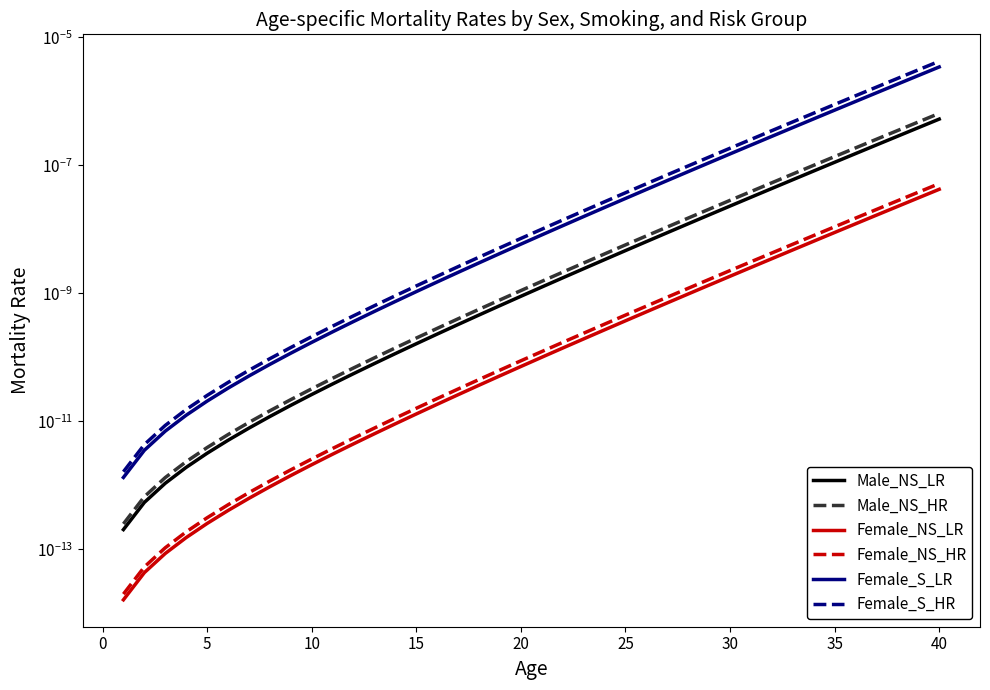

Count the number of categories in the chart.

40